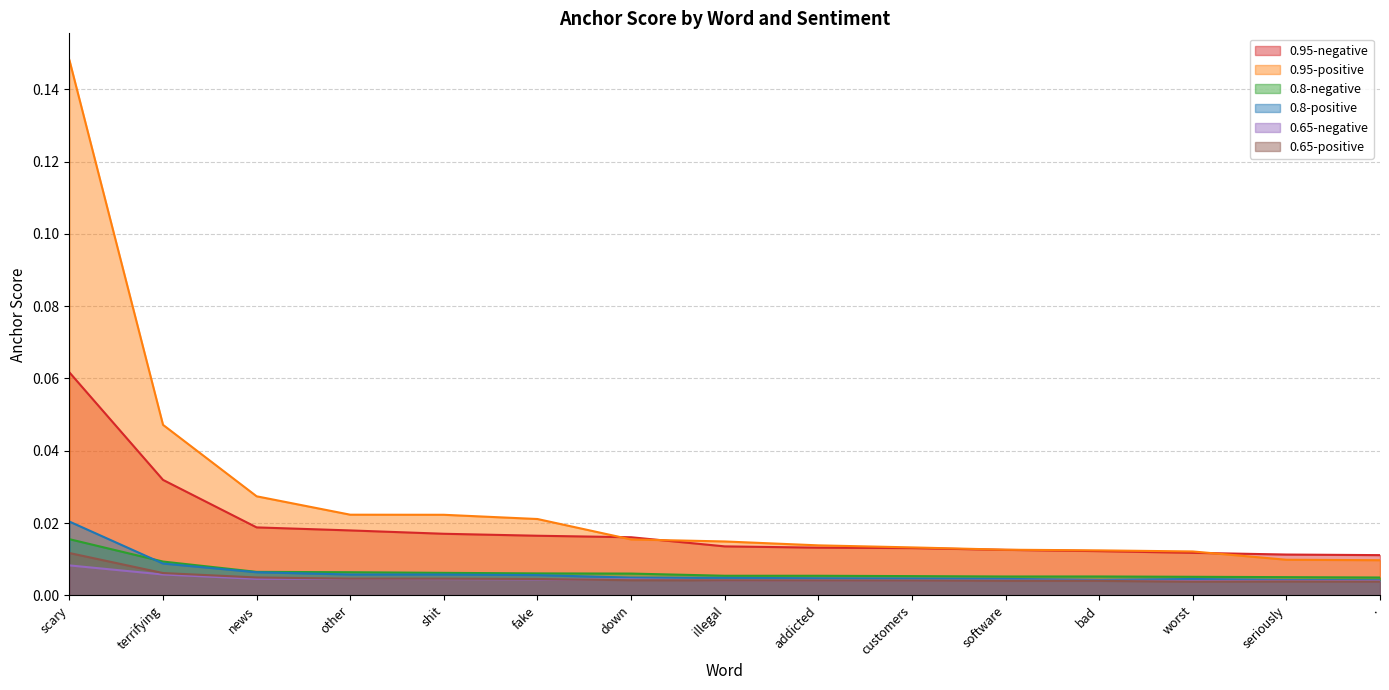

Is it true that 0.8-positive equals 0.0 at software?

False